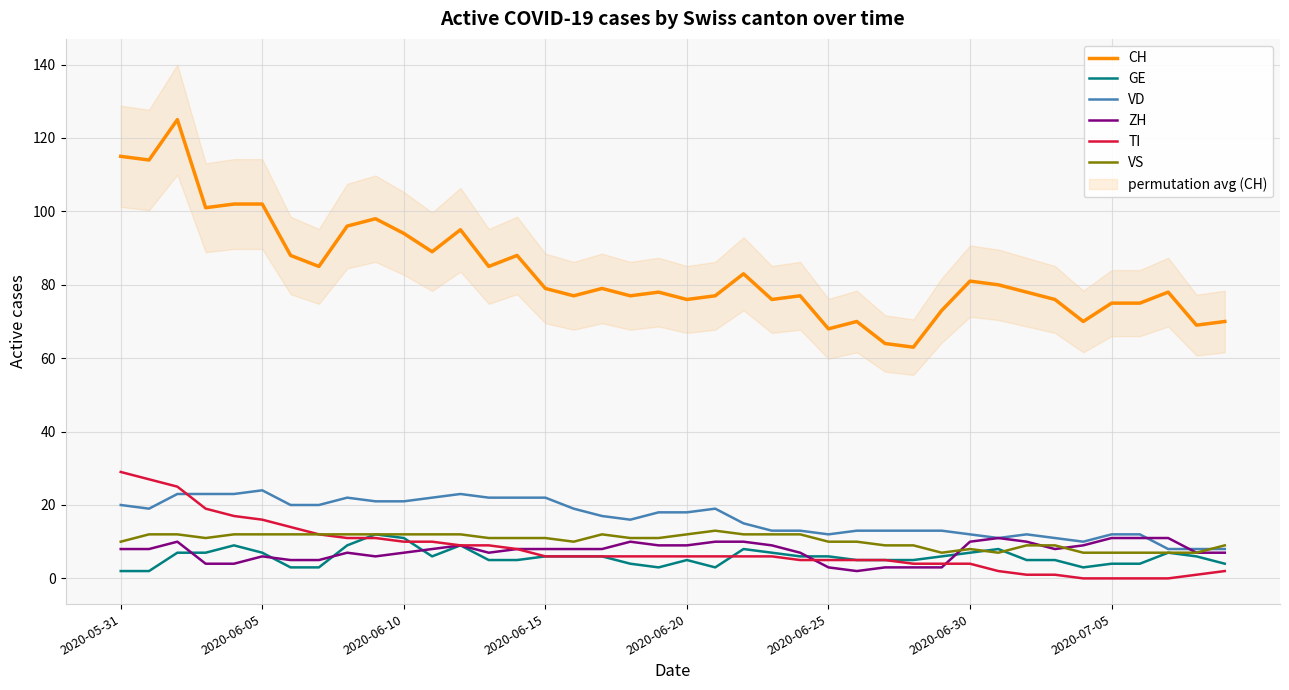

The value of ZH at 2020-06-10 is 7. True or false?

True